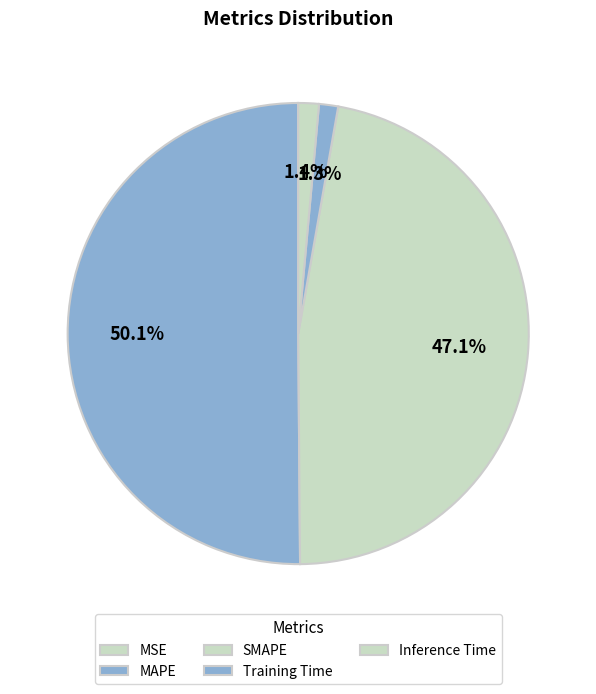

Does MAPE account for over 50% of the chart?

Yes